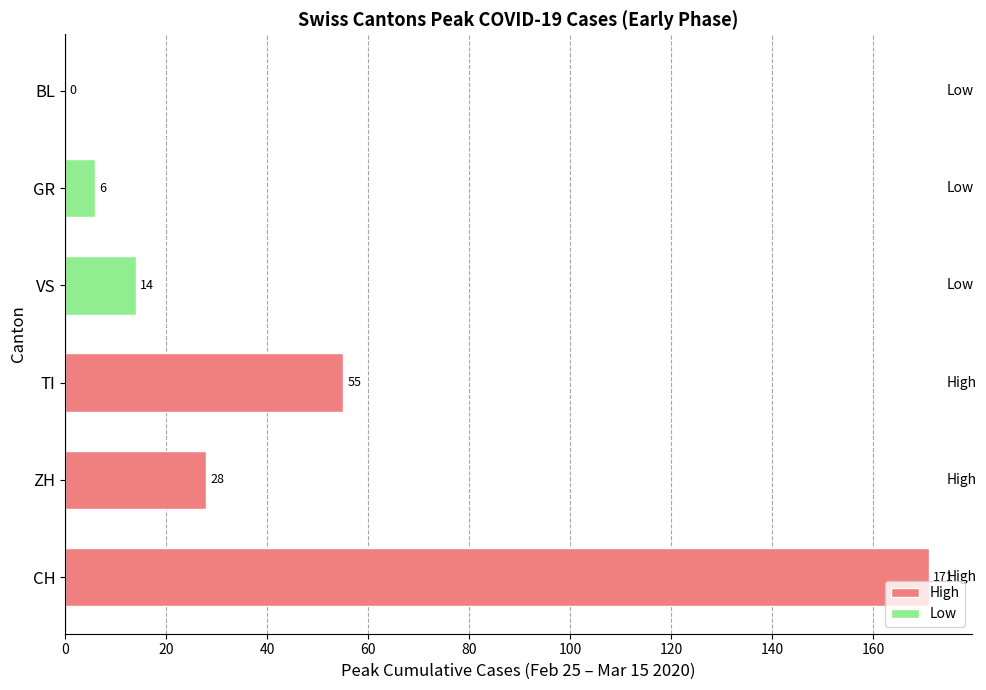

Which has a higher value, BL or GR?

GR